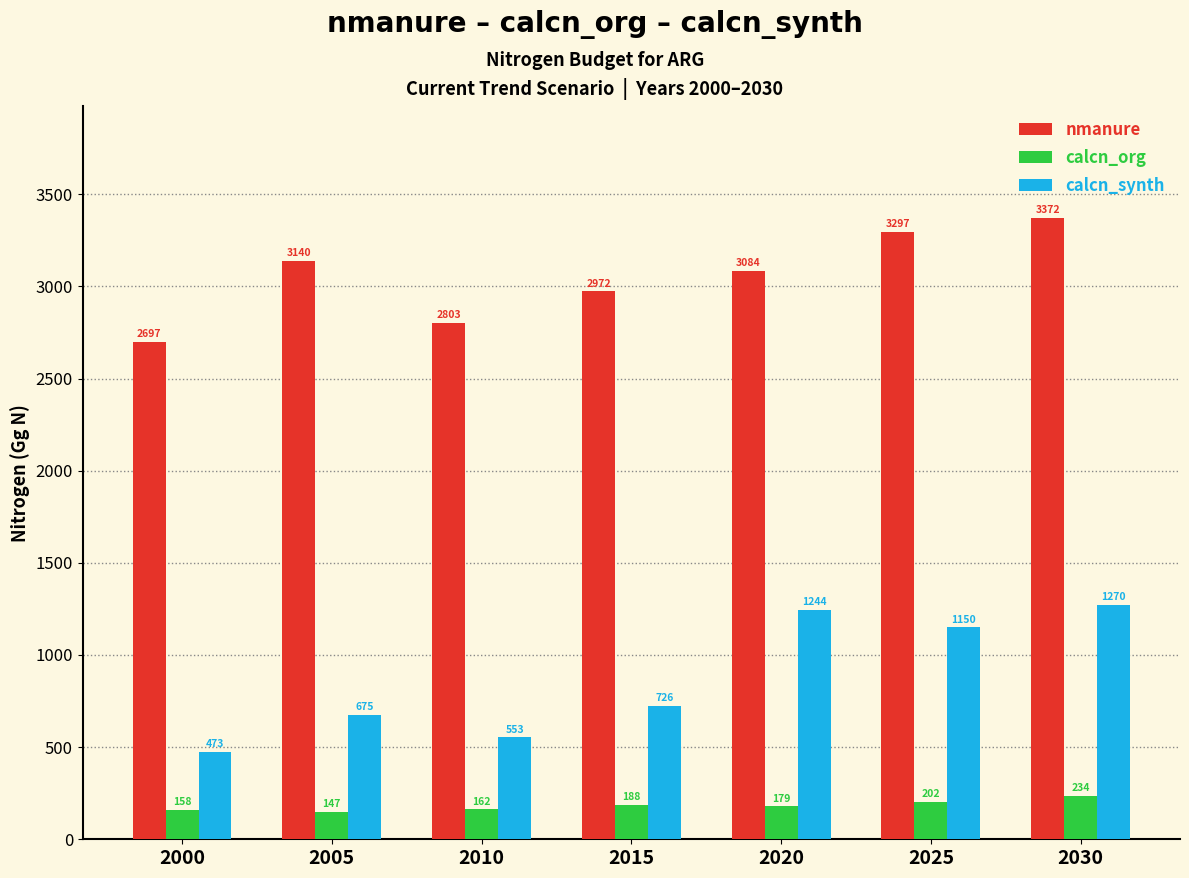

How many bars are there in each group?

3